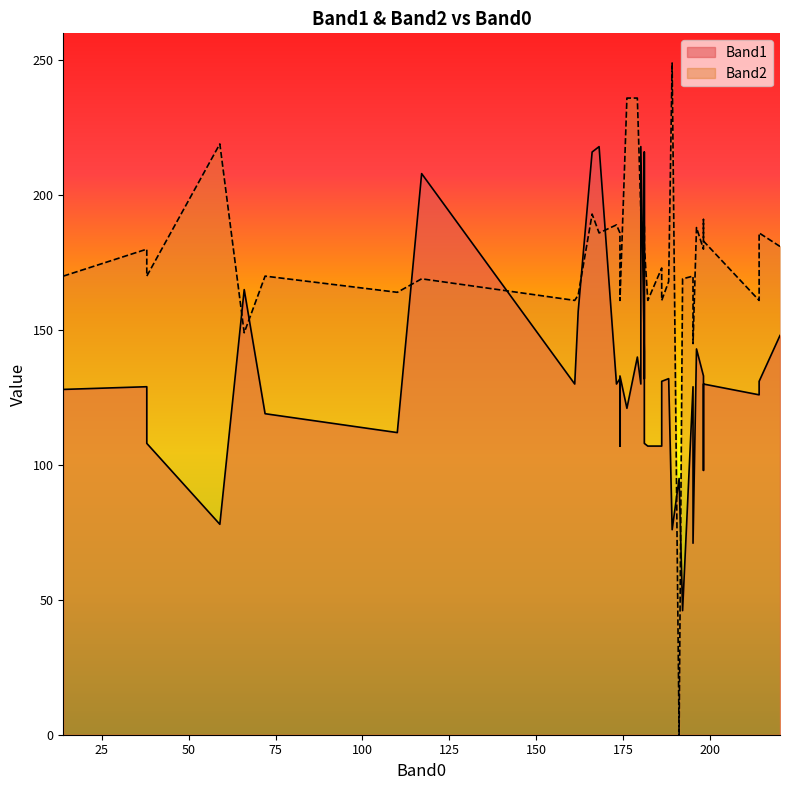

Which series has the largest total across all categories?

Band2